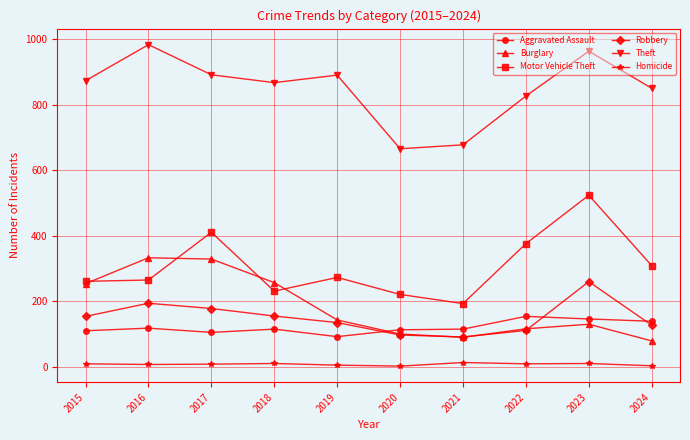

How many lines are shown in the chart?

6